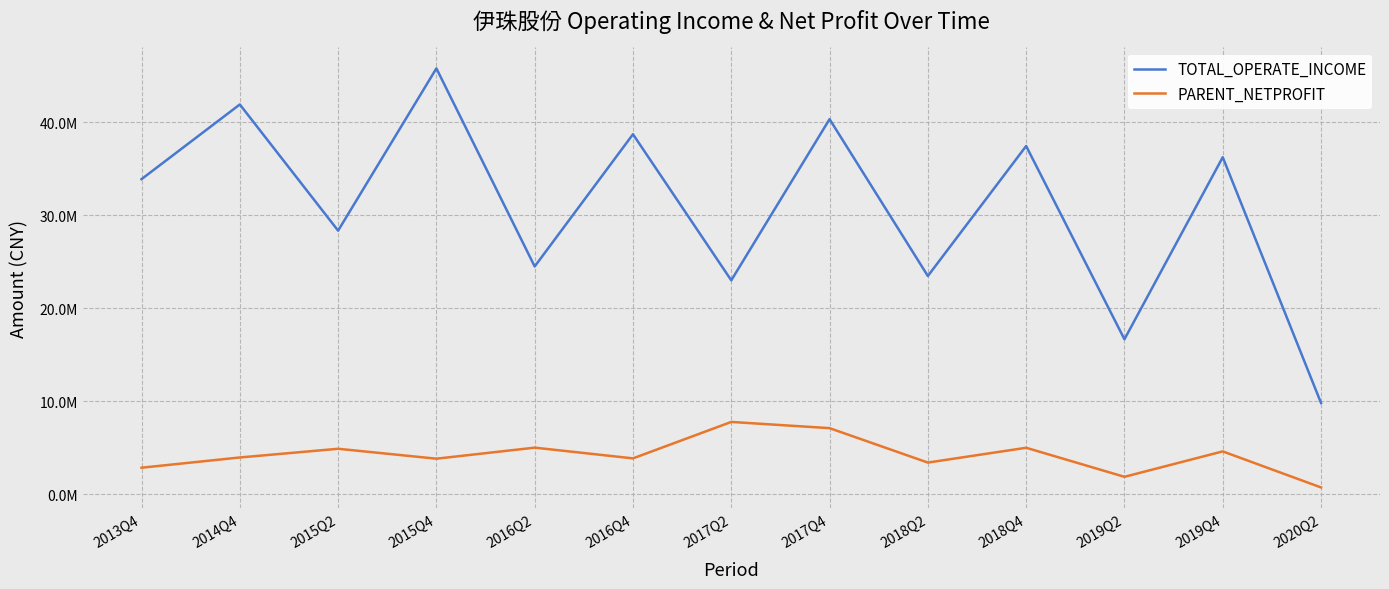

What is the maximum value shown in the chart?

45790392.7